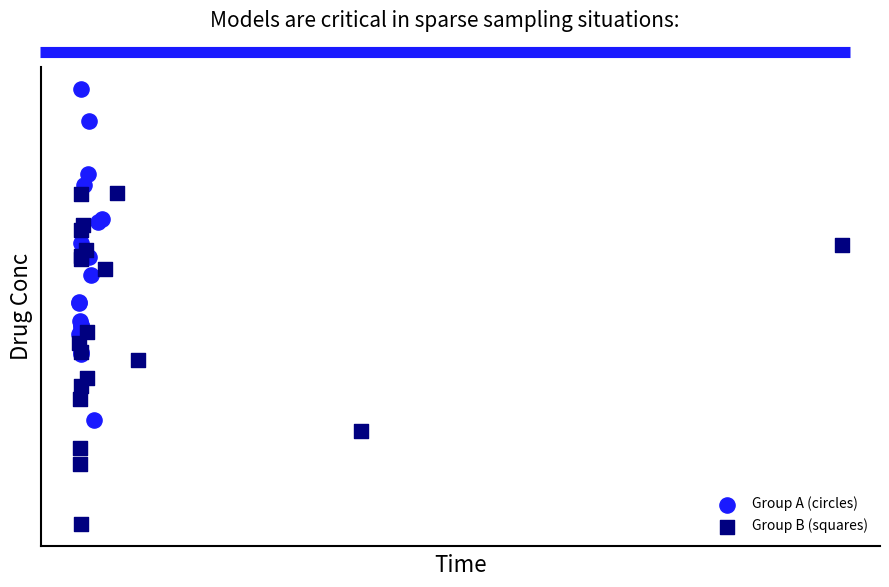

What are all the series names shown in the legend?

Group A (circles), Group B (squares)